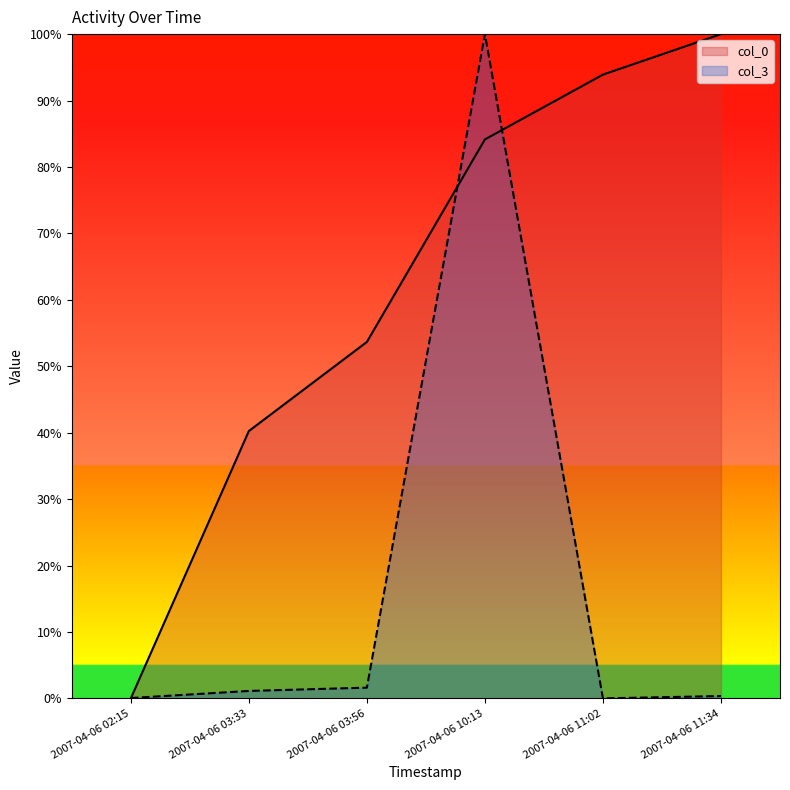

How many times do col_3 and col_0 cross each other?

3